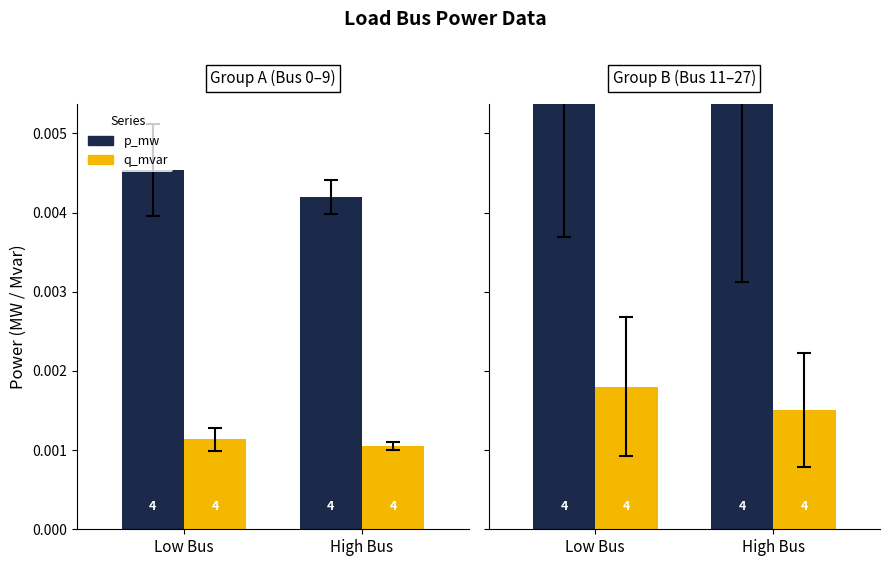

Which series has the widest spread of values?

p_mw